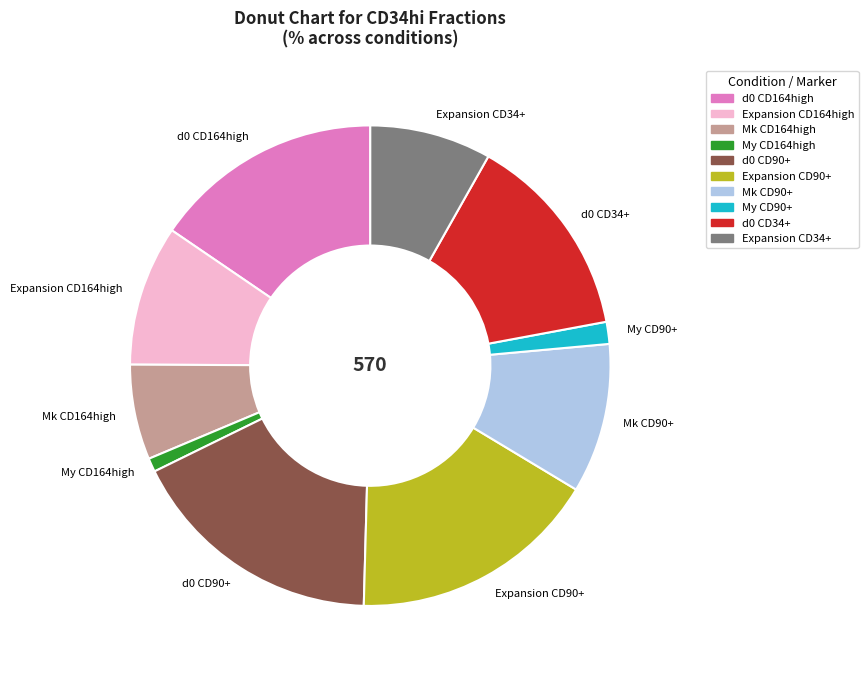

True or false: Expansion CD34+ accounts for 1% of the total.

False